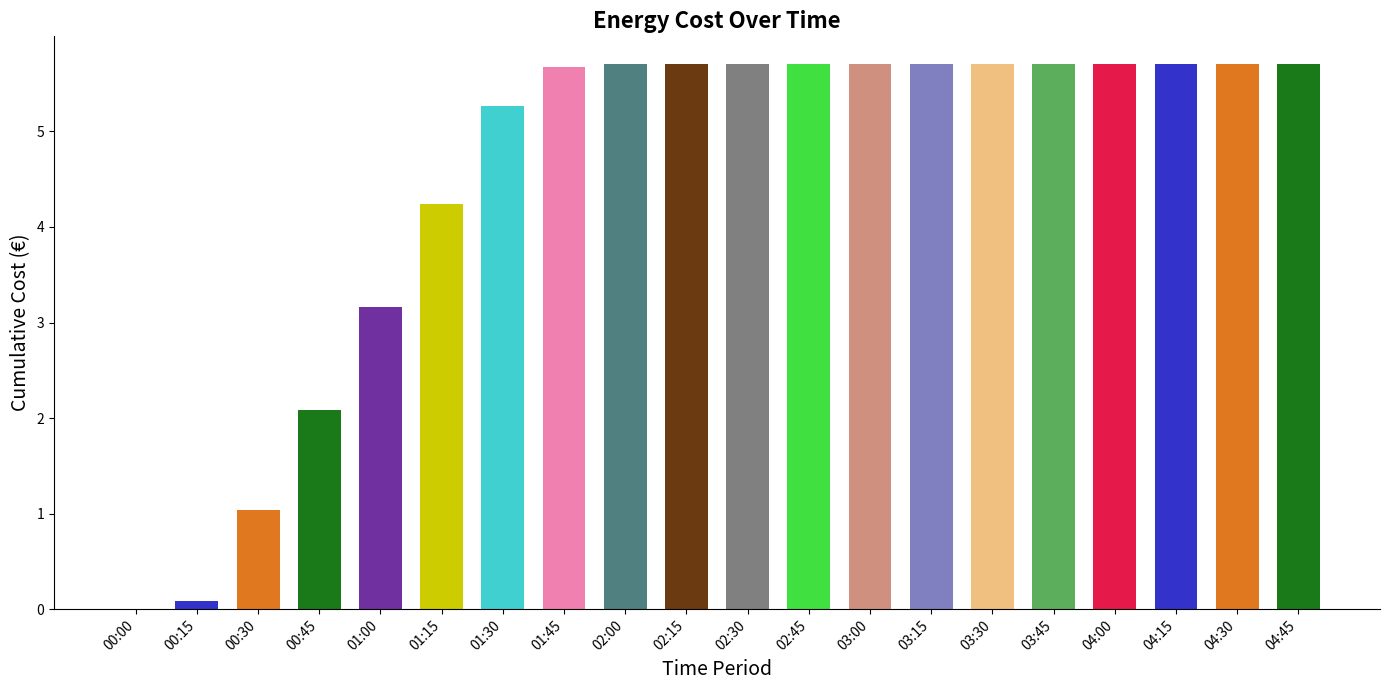

True or false: the data shows 5.7 at 02:30.

True